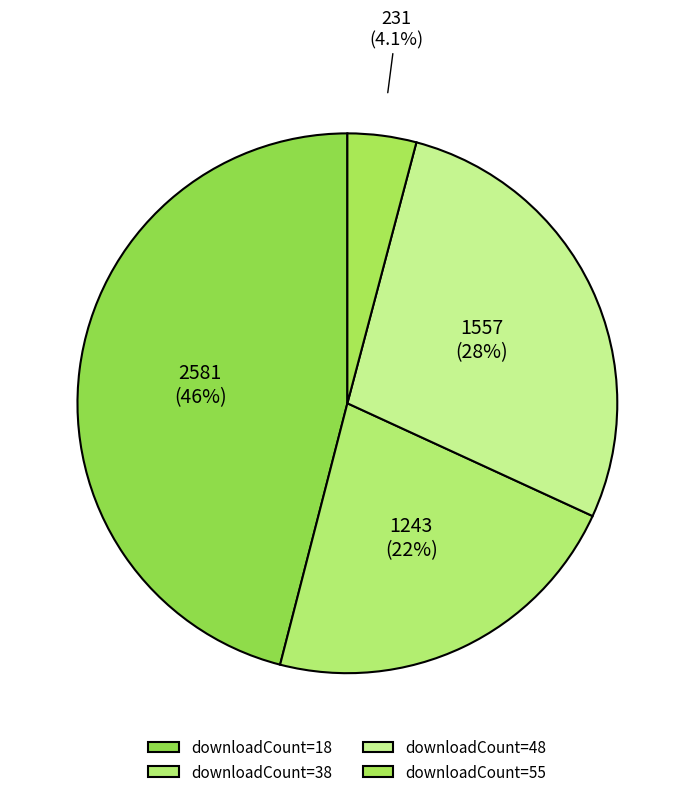

Is there any slice that represents more than half of the pie?

No